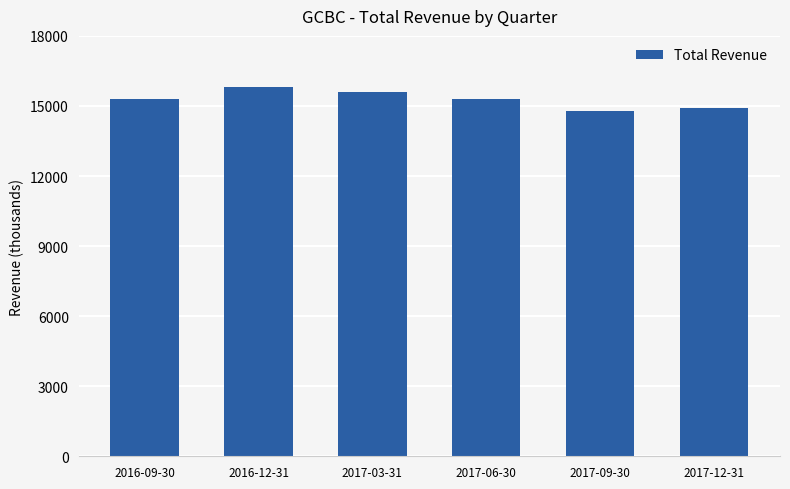

What is the change in value from 2016-09-30 to 2016-12-31?

+500